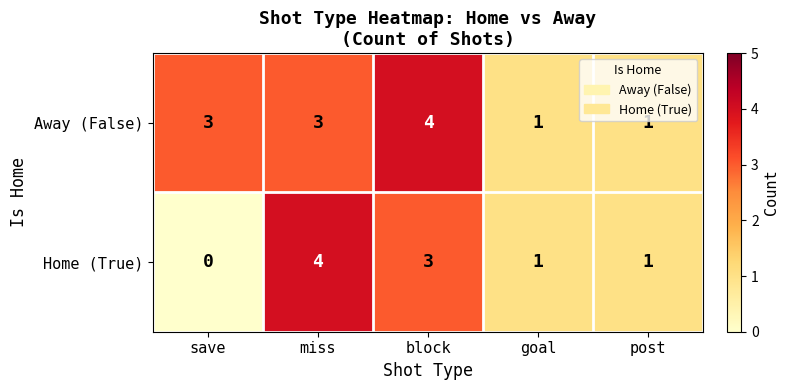

Which series has the largest total across all categories?

Away (False)